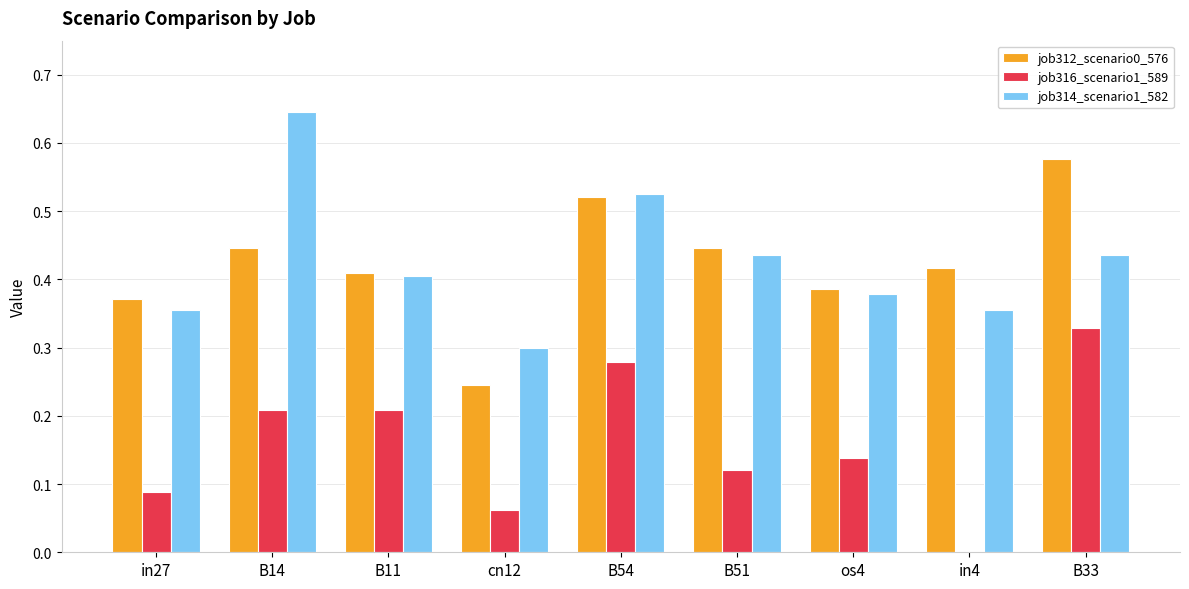

Between B11 and cn12, which series saw the biggest shift?

job312_scenario0_576